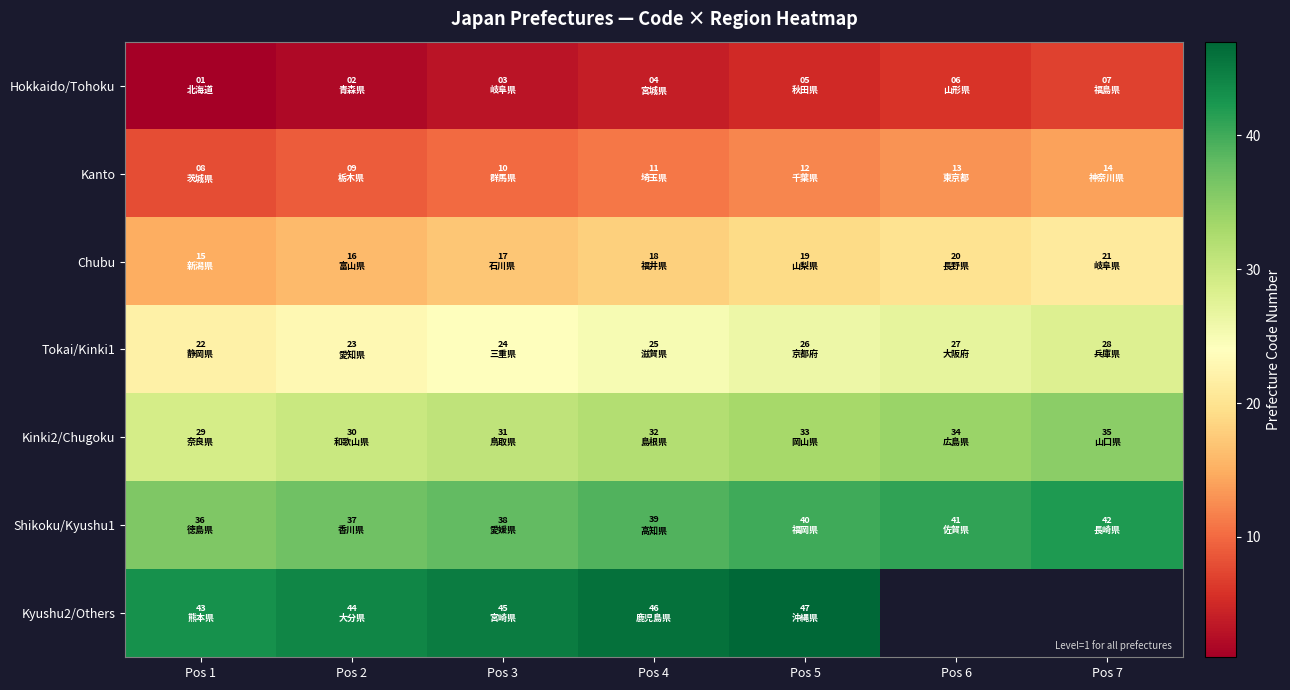

How many data points does each series have?

7